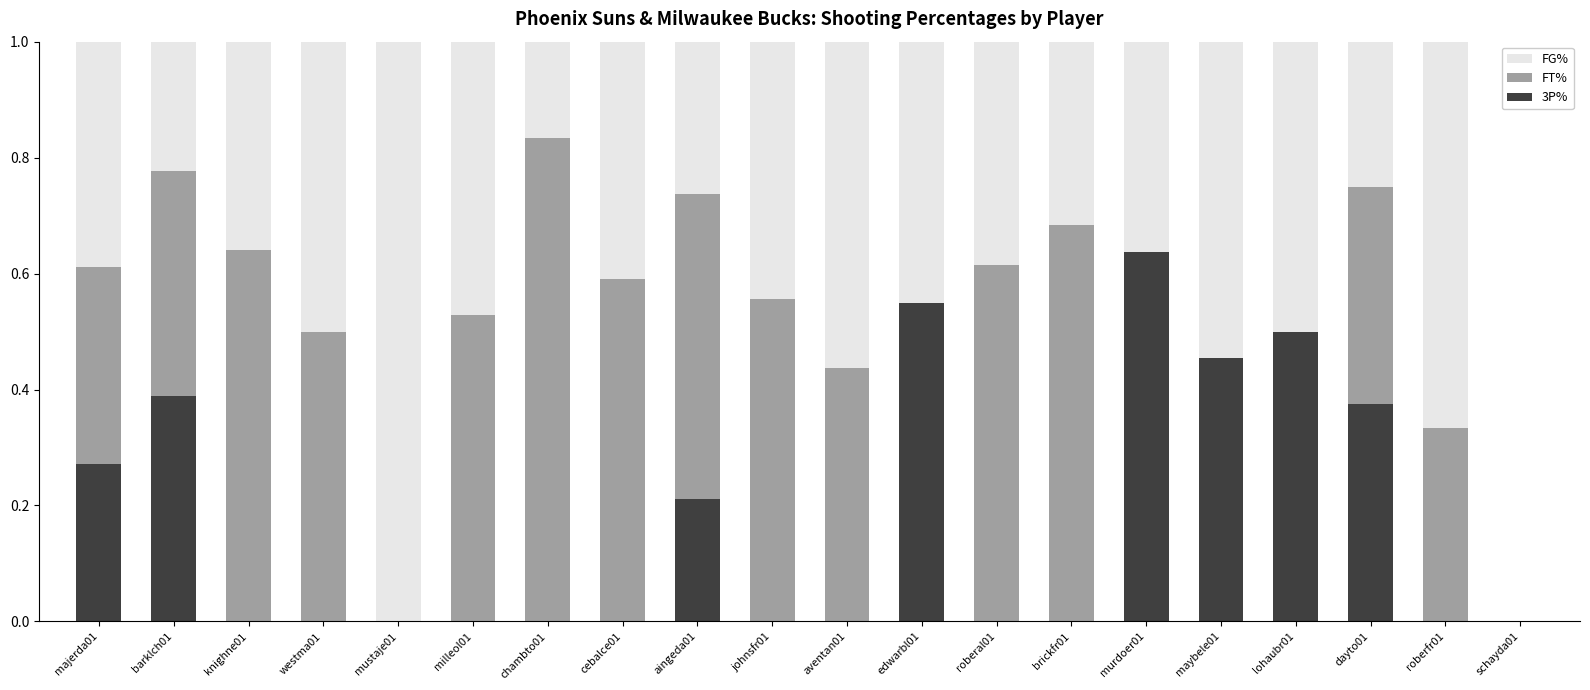

Which category has the highest value in the 3P% series?

murdoer01